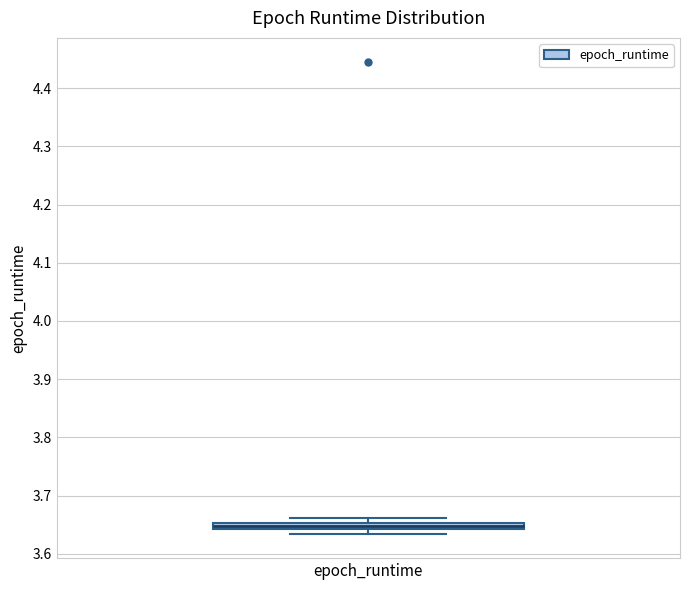

Where is the upper edge of the box for epoch_runtime on the y-axis? The values are not printed on the chart, so give them approximately, as read against the axis.

3.65